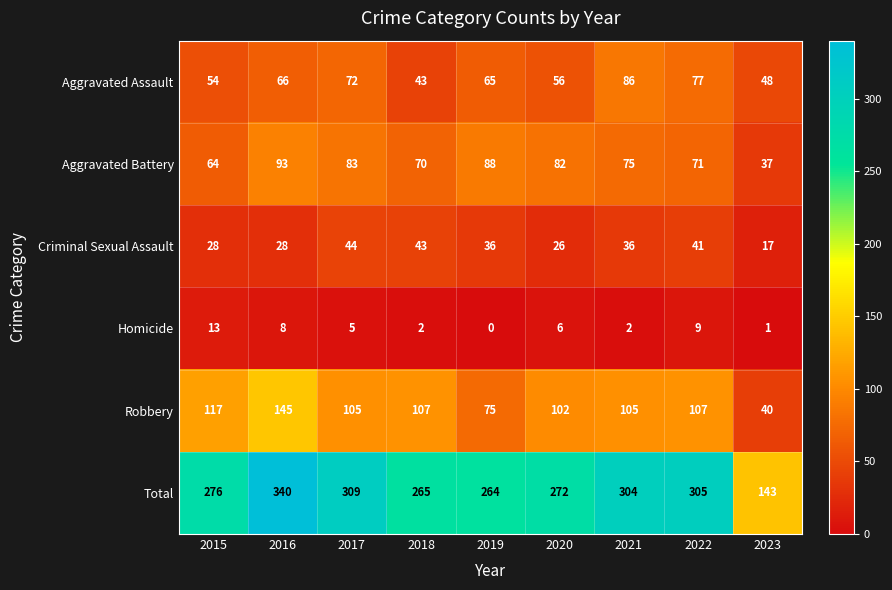

Is the value of Homicide at 2016 greater than the value of Total at 2018?

No